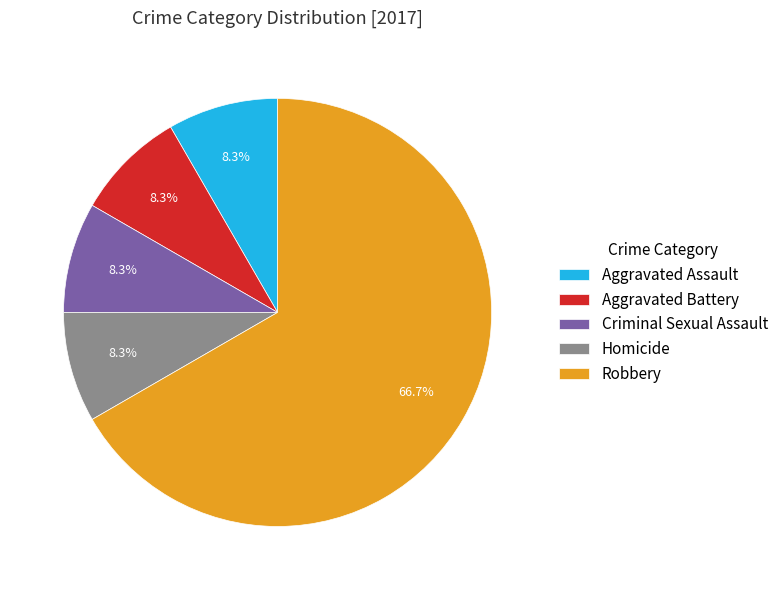

What is the ratio of the value at Robbery to the value at Homicide?

8.0